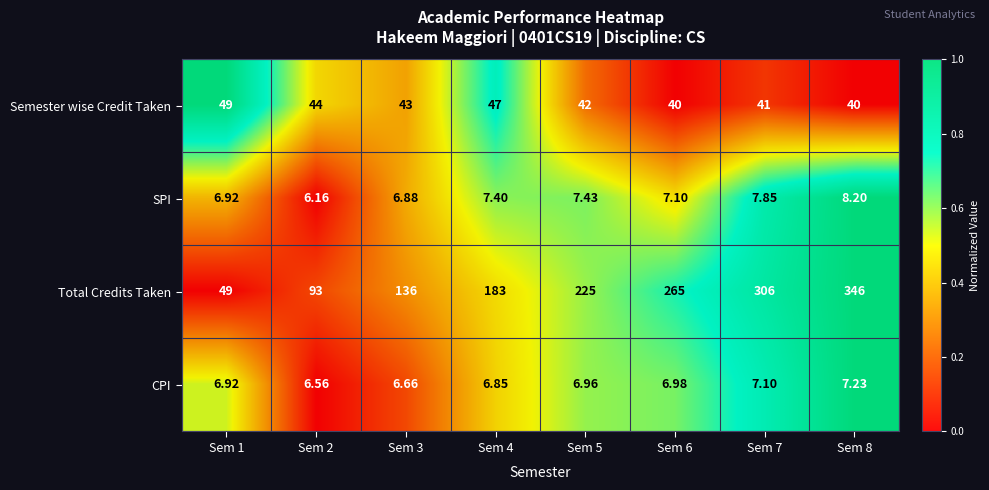

Between Sem 5 and Sem 8, which series saw the biggest shift?

Total Credits Taken